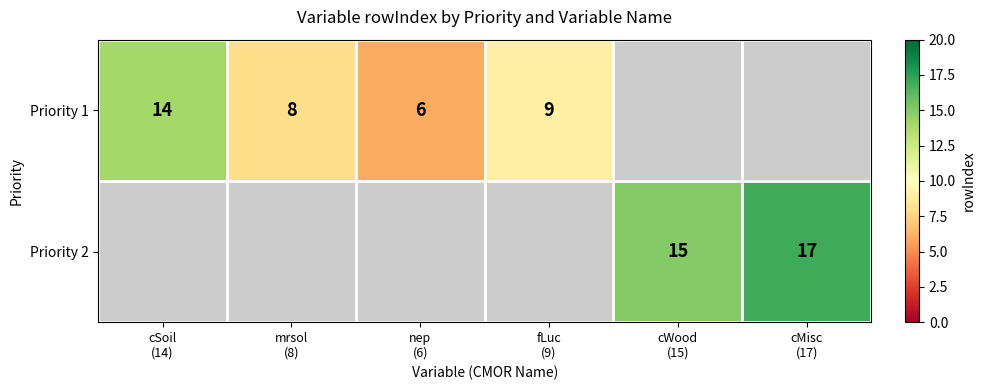

At which label is Priority 1 closest to 10?

fLuc (9)